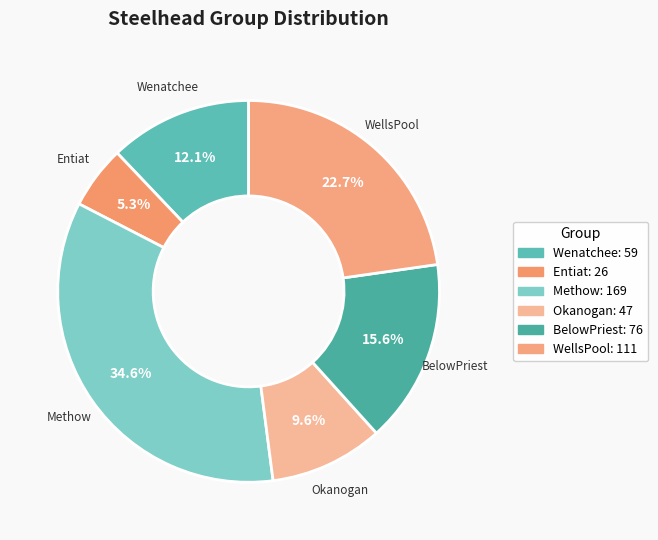

To the nearest percent, what is the difference between the largest and smallest slice percentages?

29%